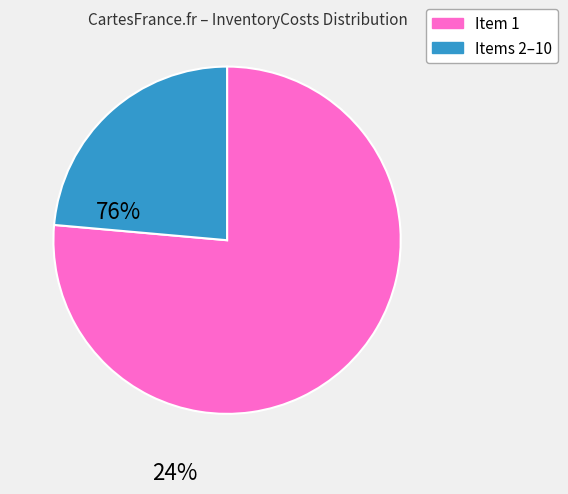

How many segments does this pie chart have?

2